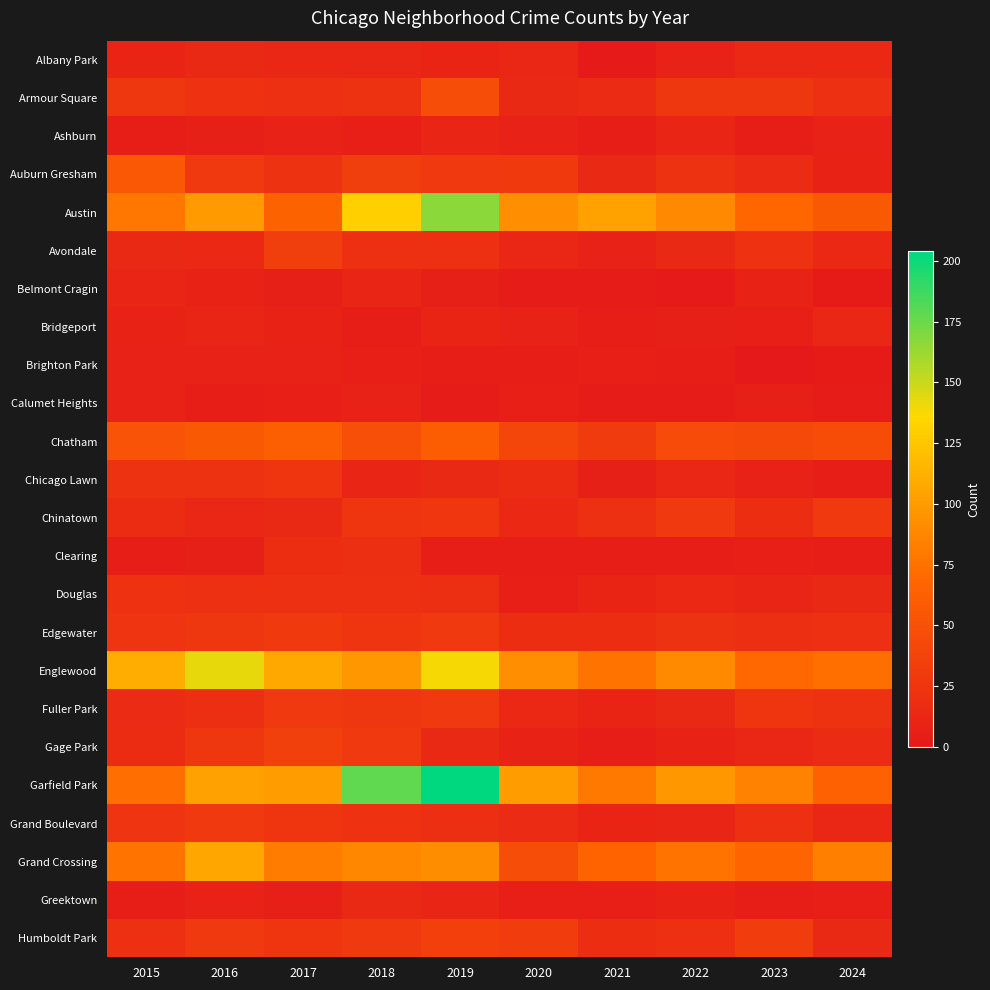

Which series has the largest total across all categories?

Garfield Park